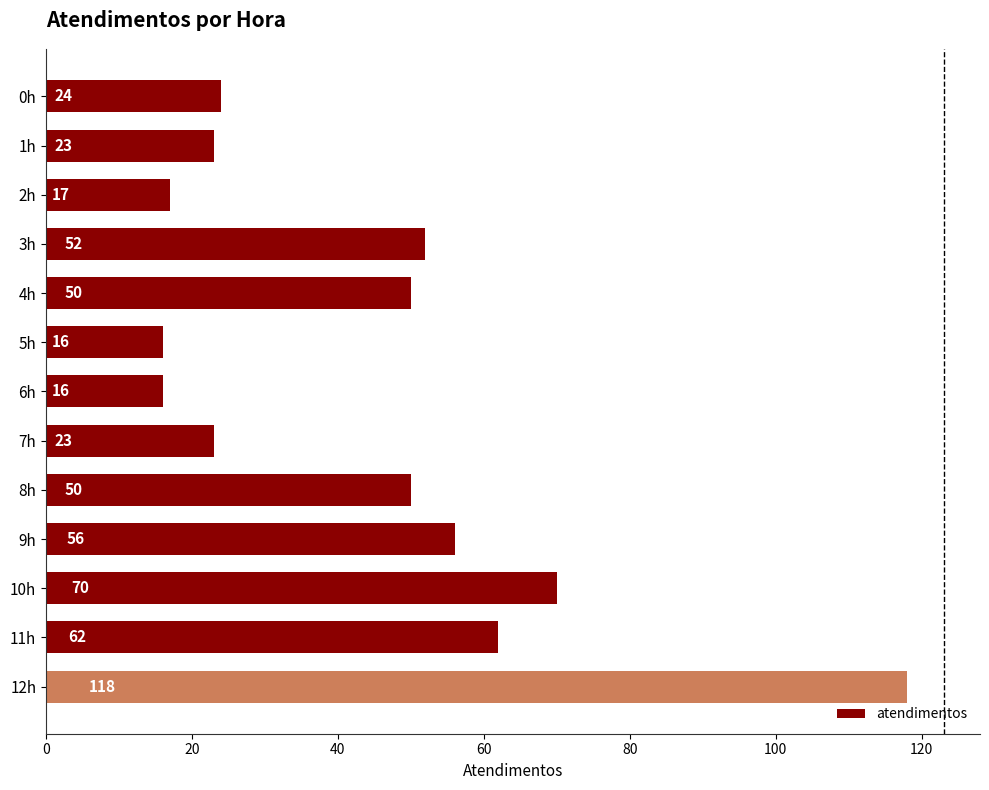

Reading top to bottom, list all the values displayed in this chart.

24	23	17	52	50	16	16	23	50	56	70	62	118